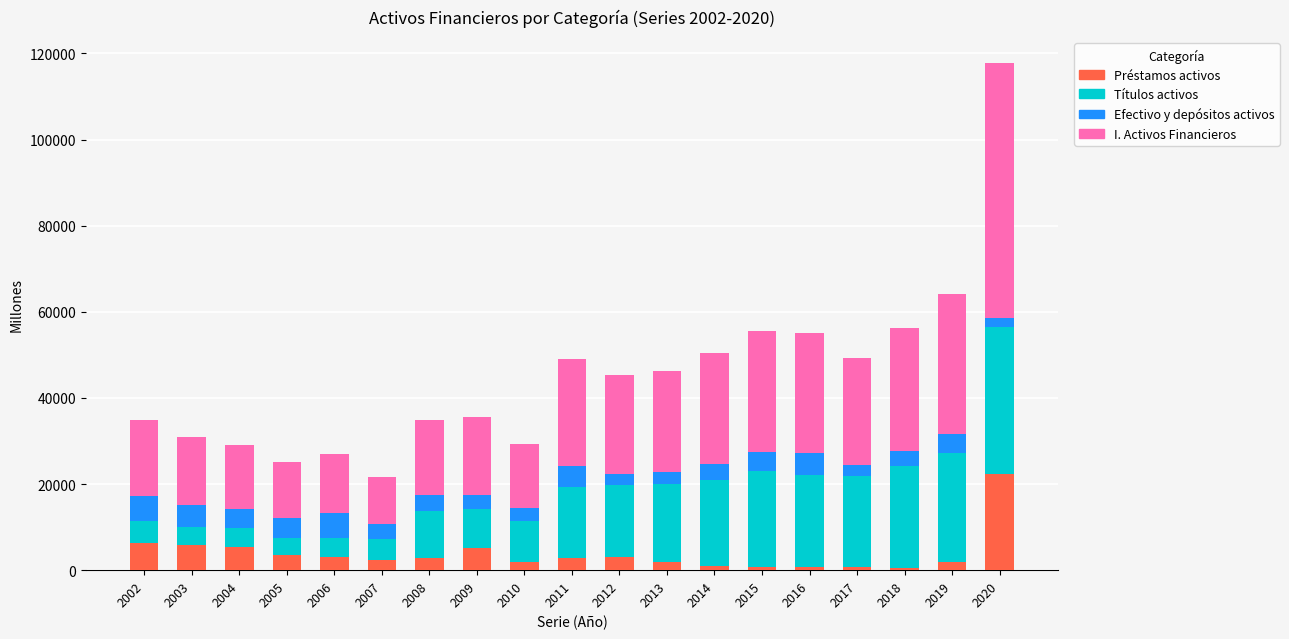

How many series are shown in this chart?

4